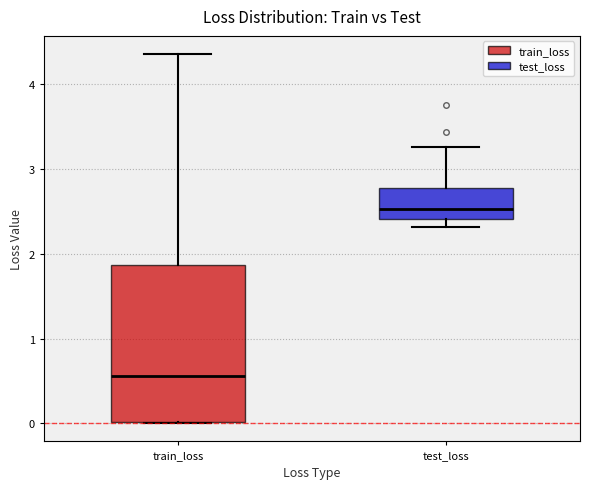

Which box has the lowest median line?

train_loss